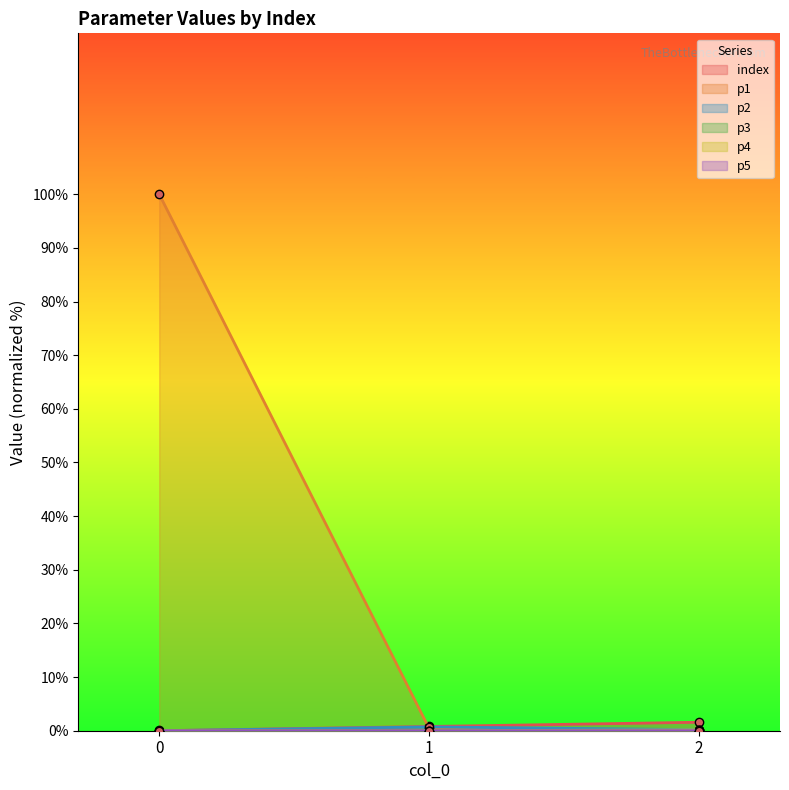

What is the sum of the p1 values at 0 and 1?

100.4